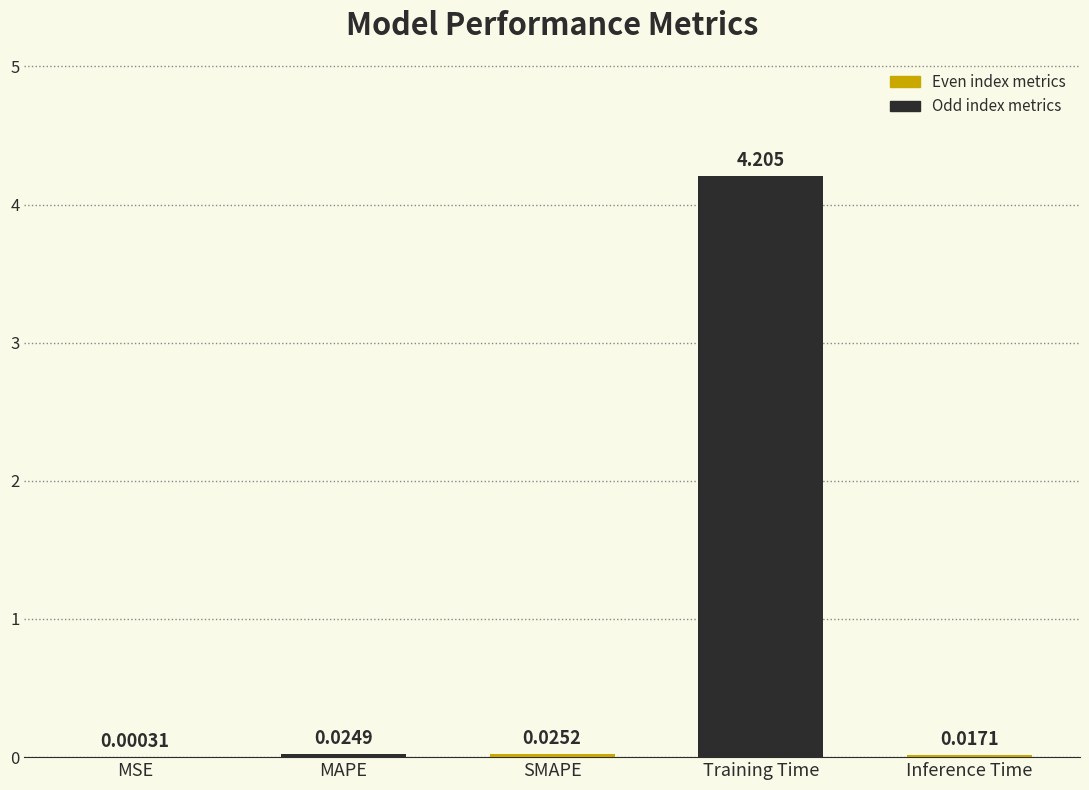

Are the bars grouped side by side (vs. stacked)?

No